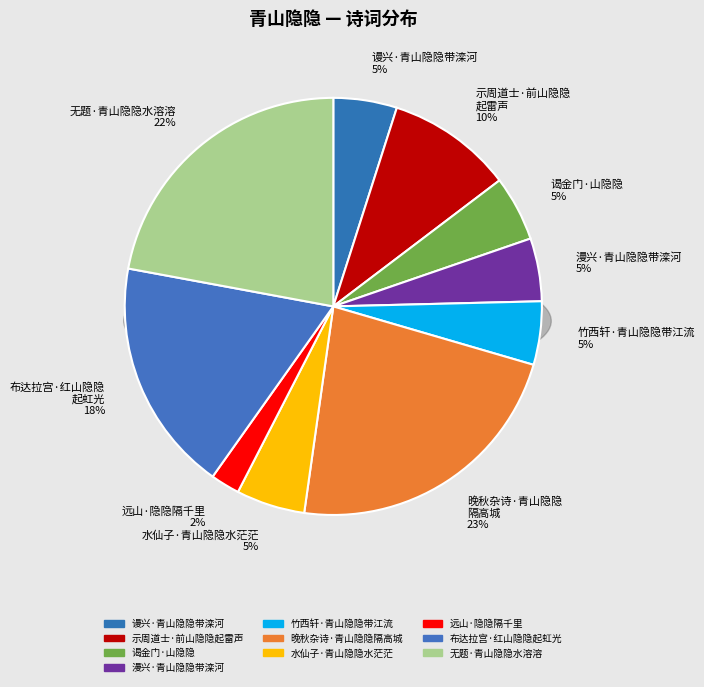

To the nearest percent, what portion does 示周道士·前山隐隐起雷声 represent?

10%